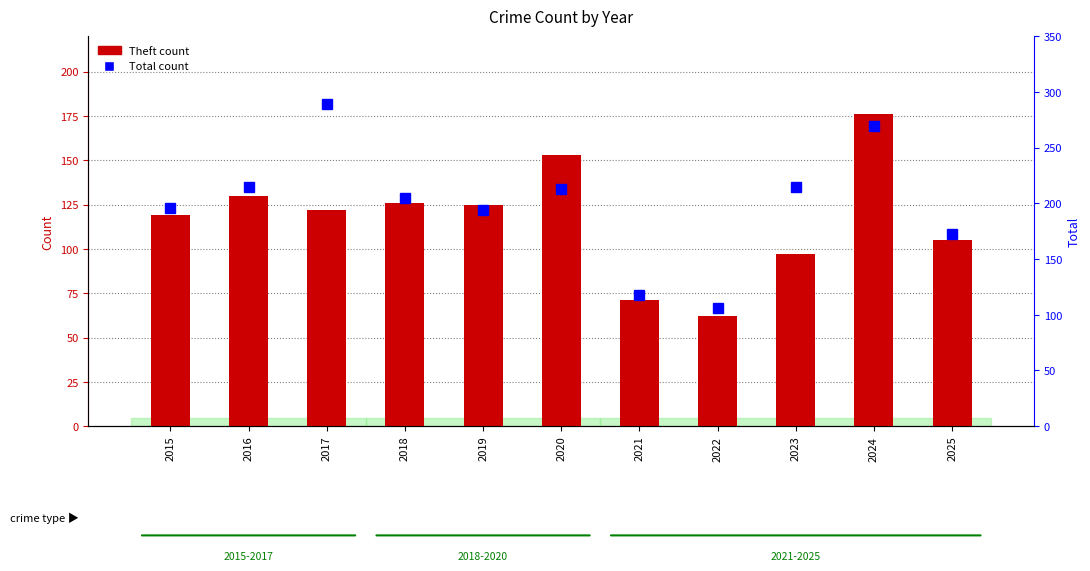

Which category has the lowest value in the Total series?

2022